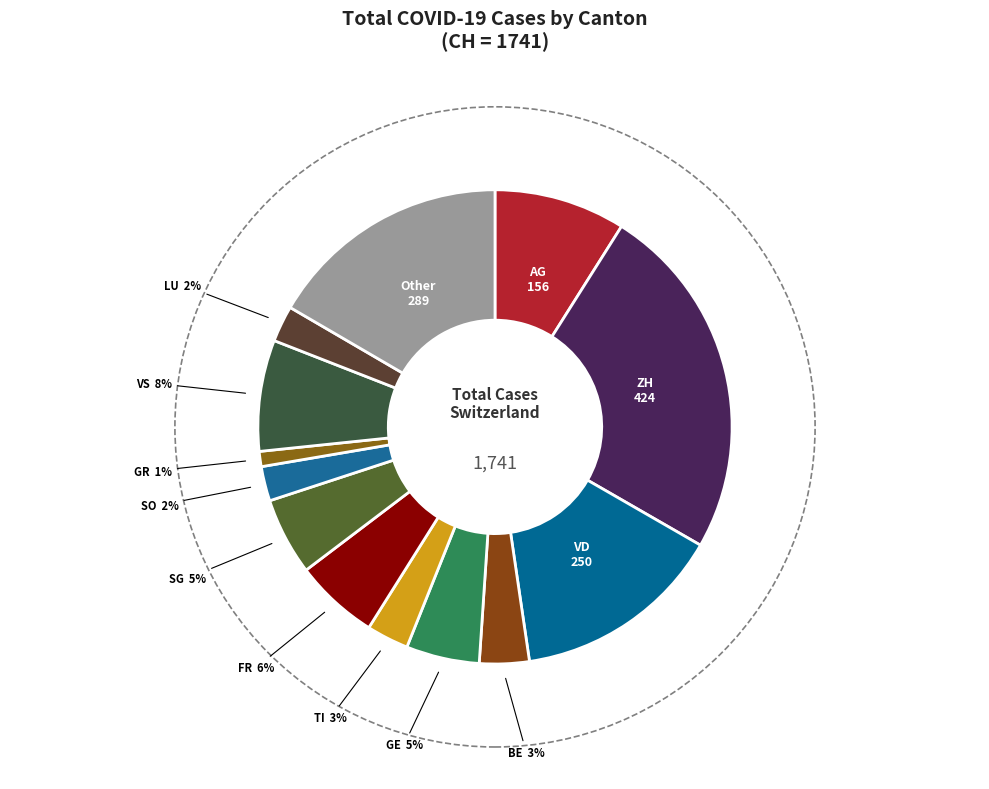

To the nearest percent, what is the average slice percentage?

8%